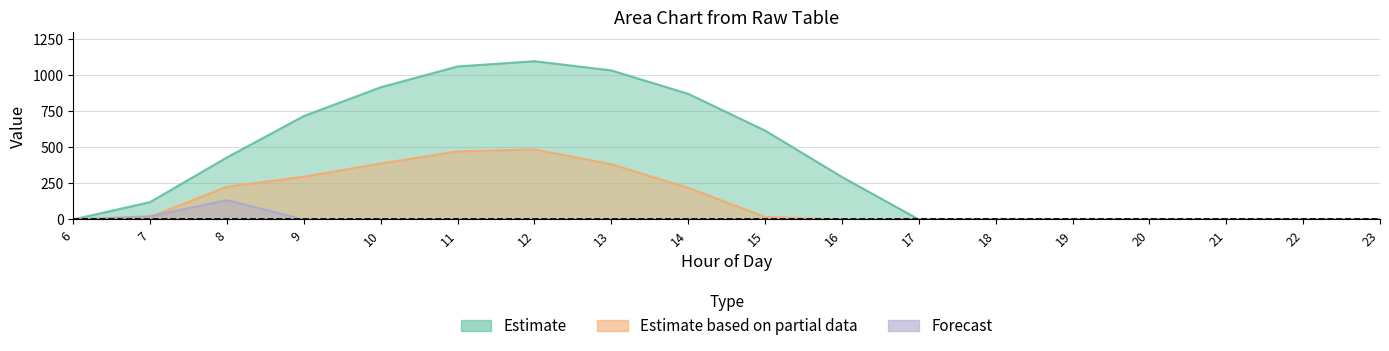

Does the chart have visible grid lines?

Yes